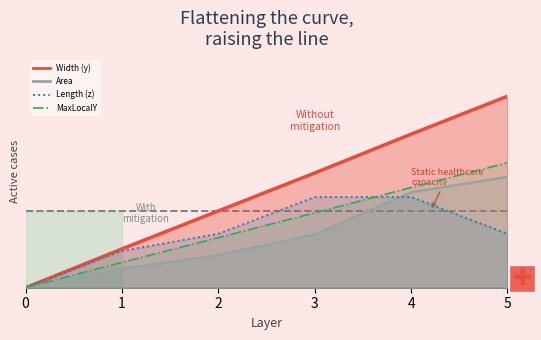

How many data points in Length (z) line are above 0?

5